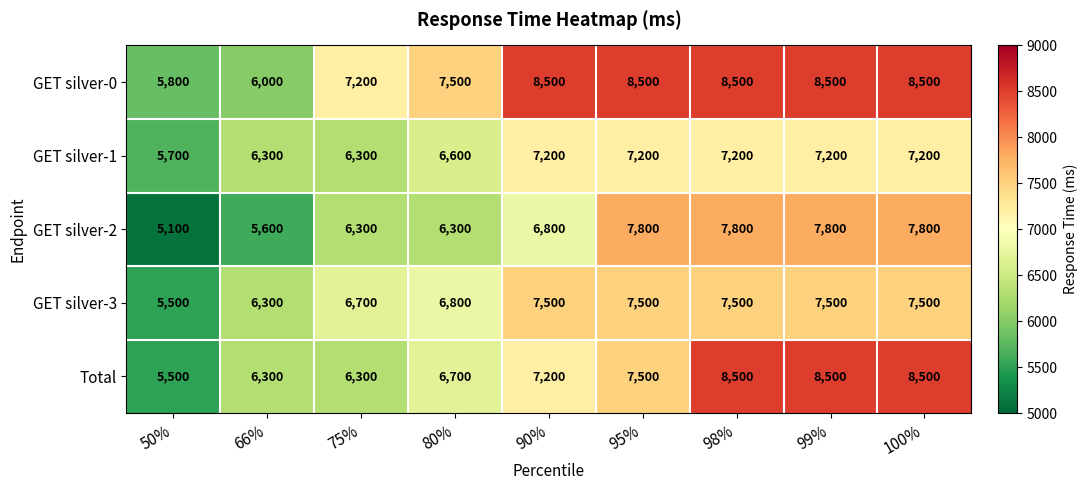

What is the spread (max minus min) of values at 75%?

900